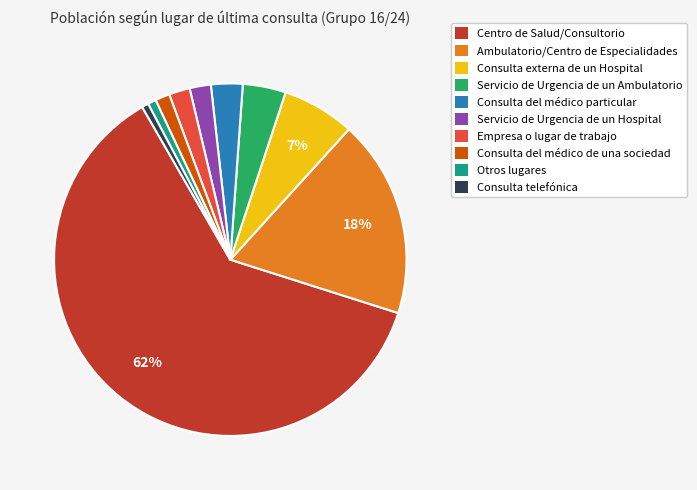

What is the largest slice in the pie chart?

Centro de Salud/Consultorio